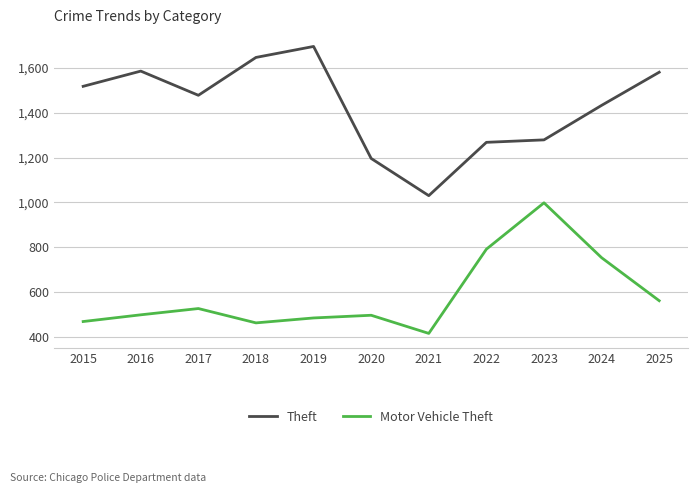

What is the difference between the Motor Vehicle Theft values at 2016 and 2025?

63